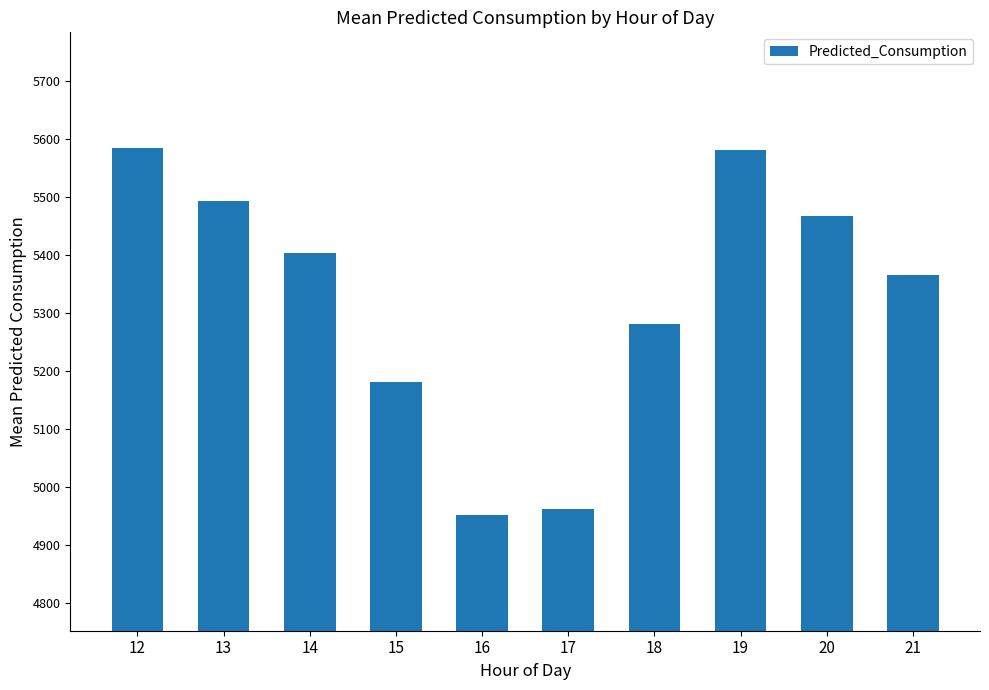

What is the difference between the maximum and minimum values?

631.0